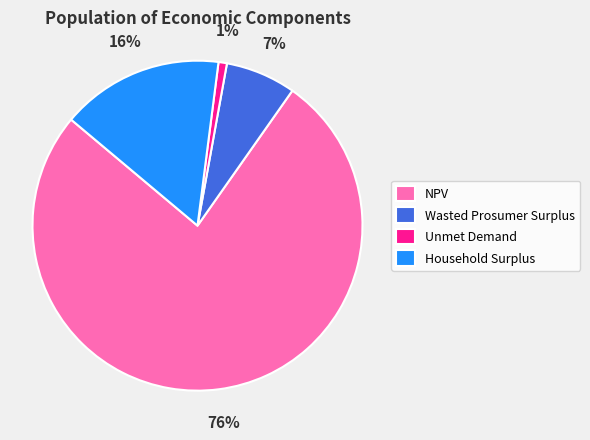

Is it true that Household Surplus is 16% of the pie?

True